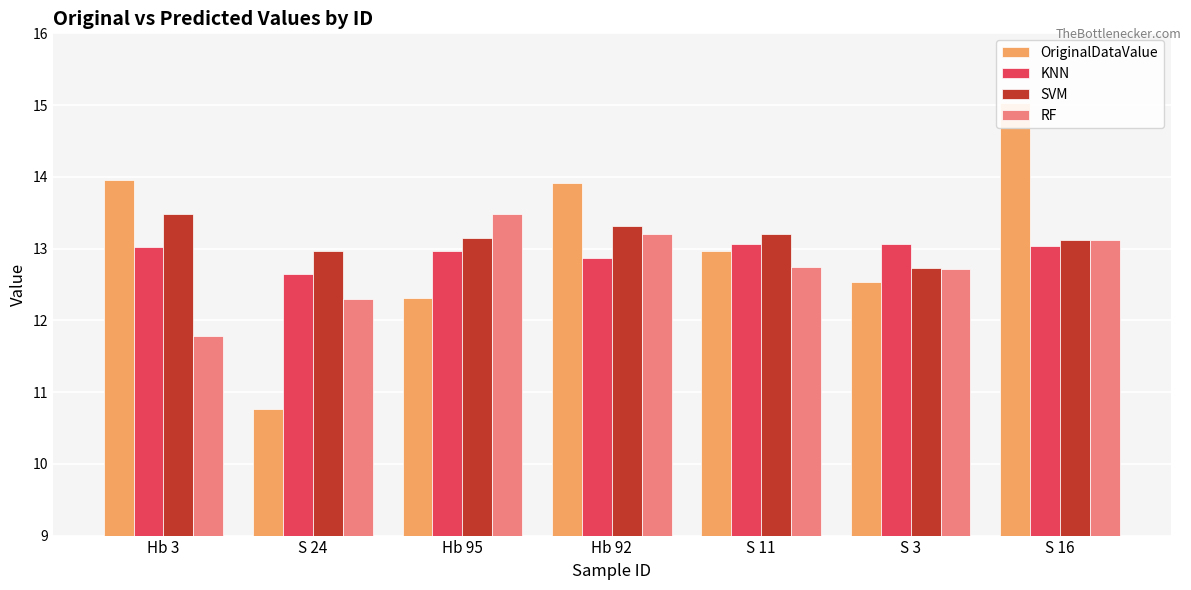

Which series has the largest total across all categories?

SVM